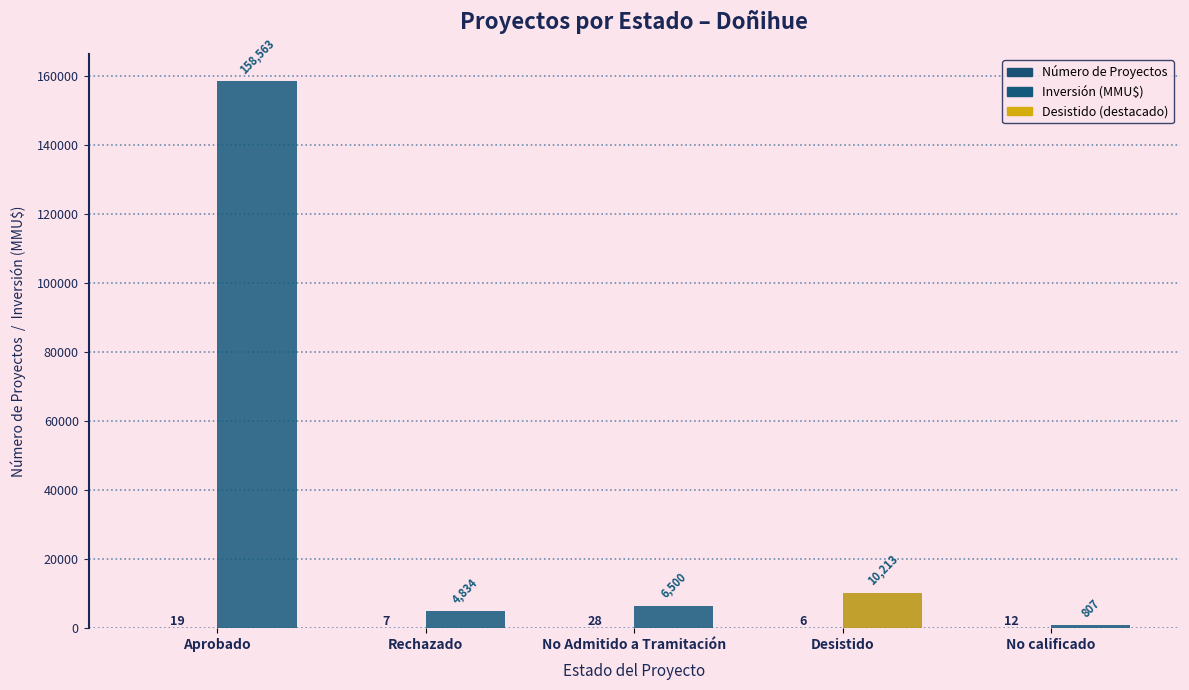

At which label does Número de Proyectos reach its minimum?

Desistido